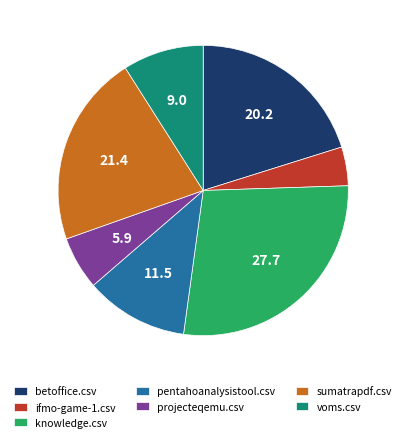

Which category has the smallest portion of the pie?

ifmo-game-1.csv